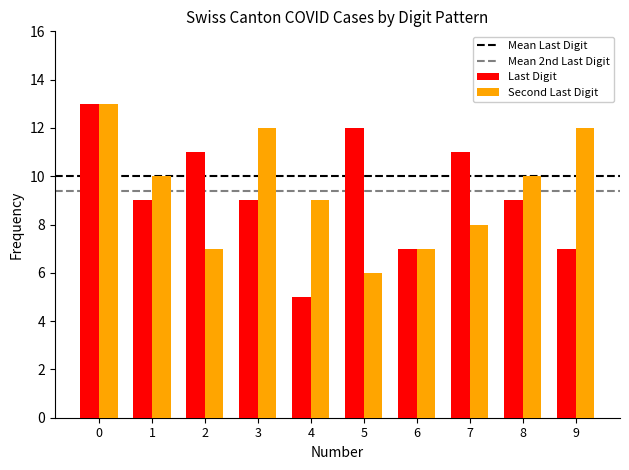

The Second Last Digit series shows 7 at 6. True or false?

True